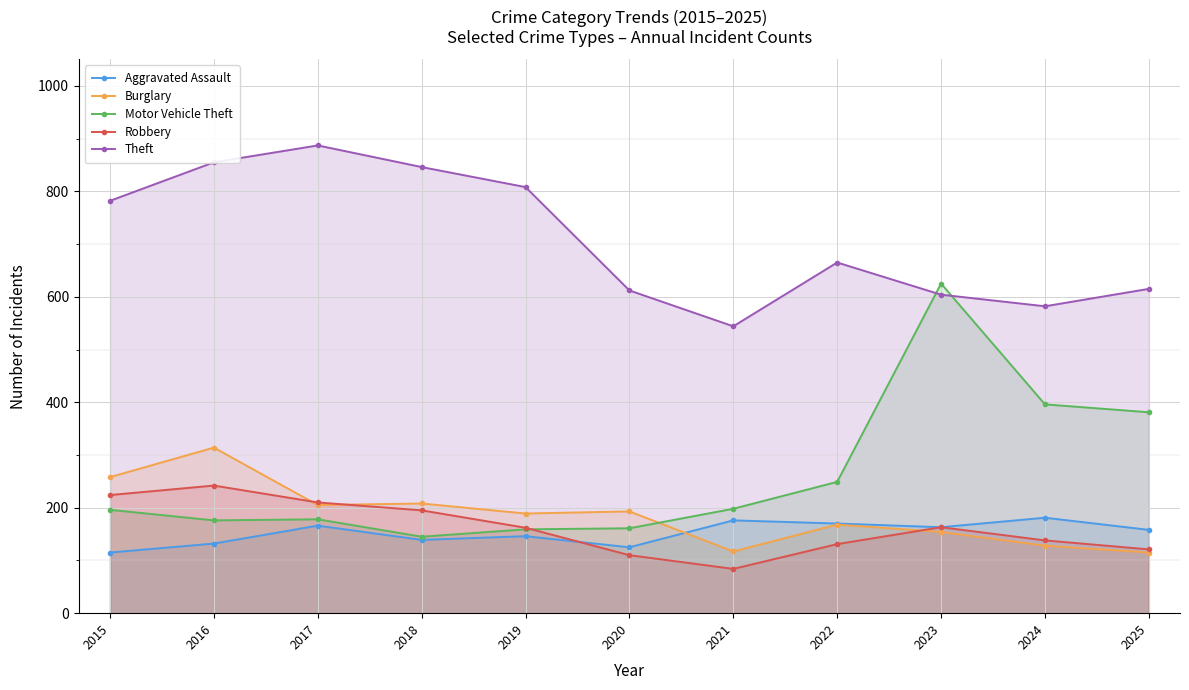

Is it true that Robbery equals 84 at 2021?

True